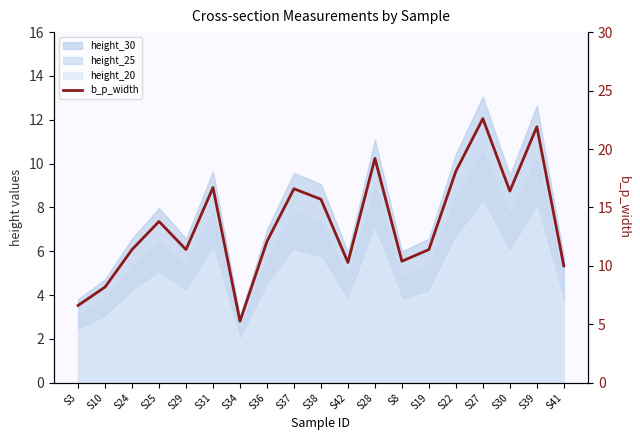

List the labels in order of value, largest first.

S27, S39, S28, S22, S31, S37, S30, S38, S25, S36, S24, S29, S19, S8, S42, S41, S10, S3, S34